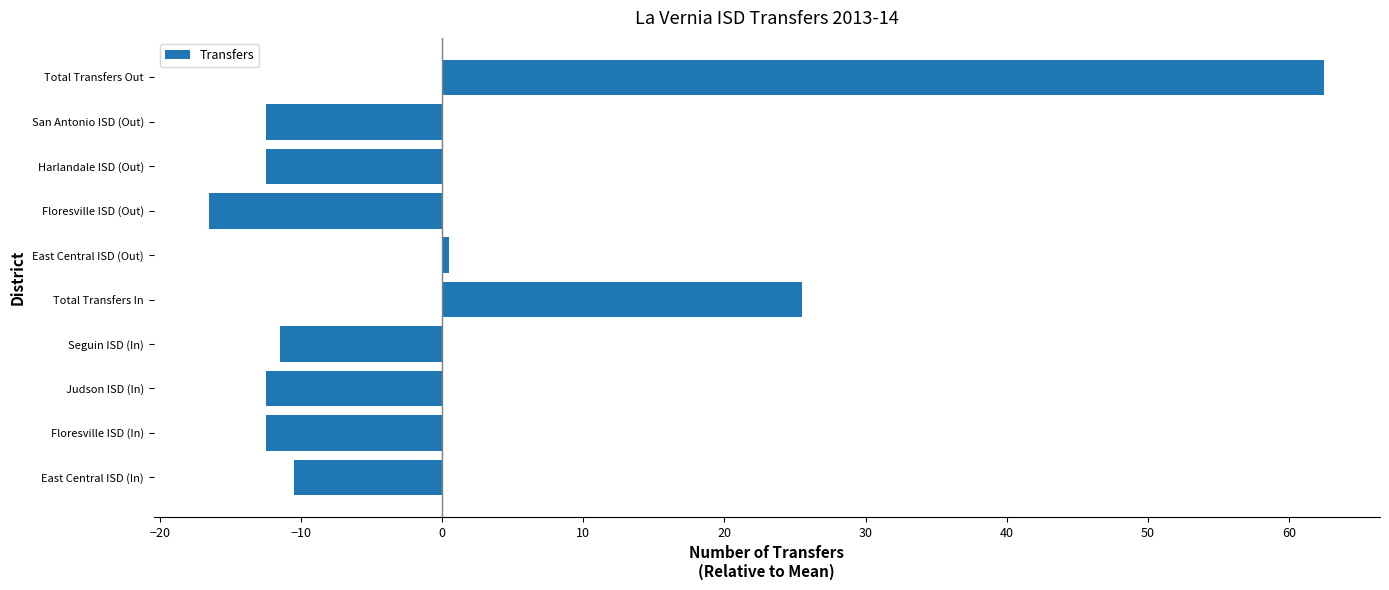

Is it true that the value at Harlandale ISD (Out) is -12.5?

True